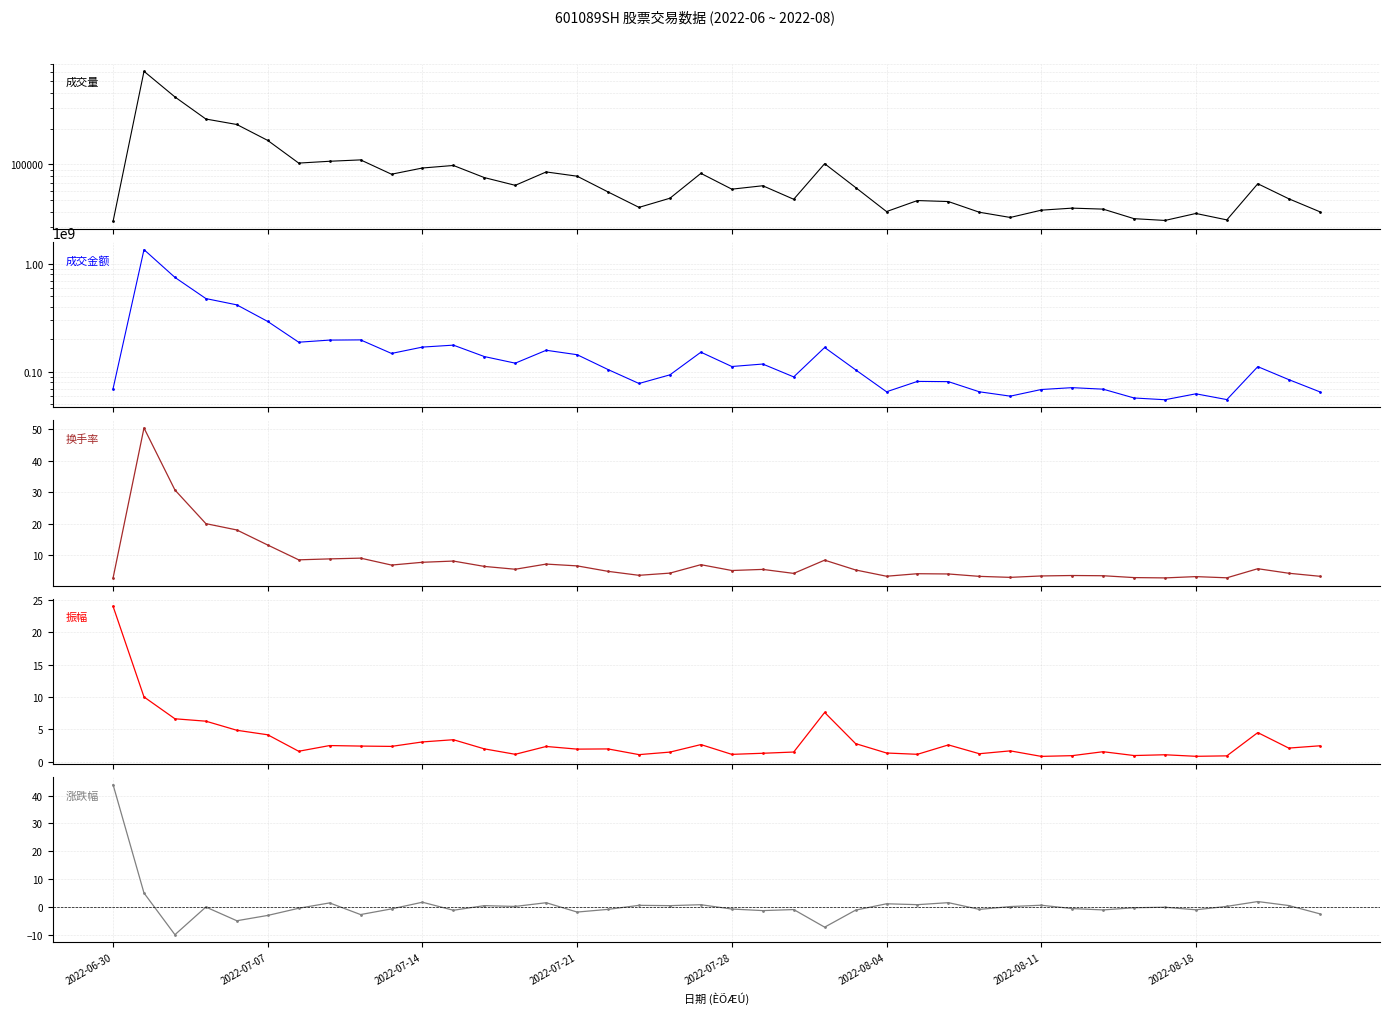

Which series has the widest spread of values?

成交金额